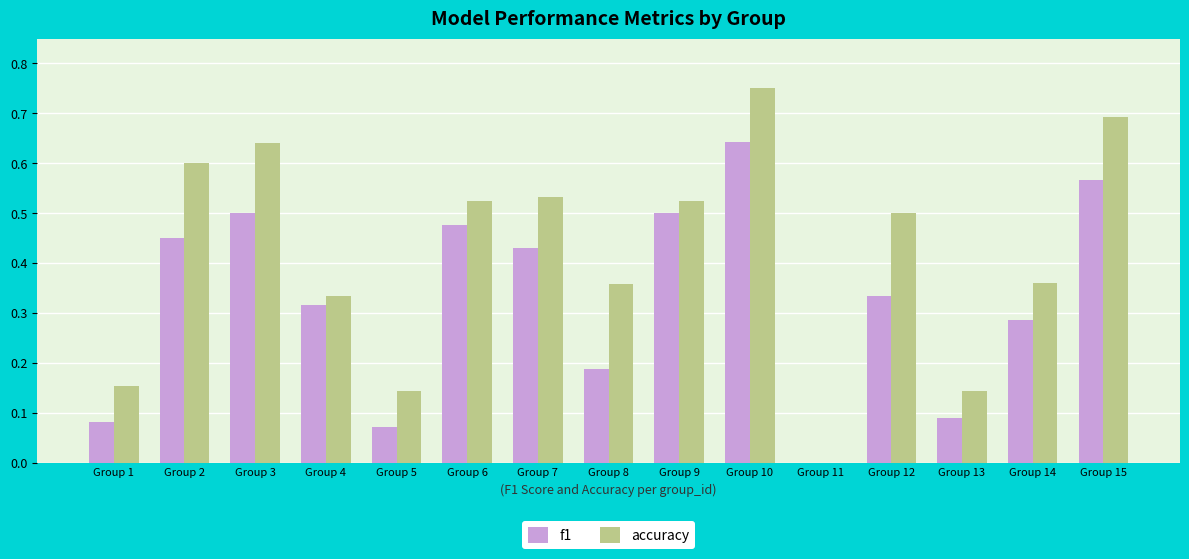

What are all the series names shown in the legend?

f1, accuracy